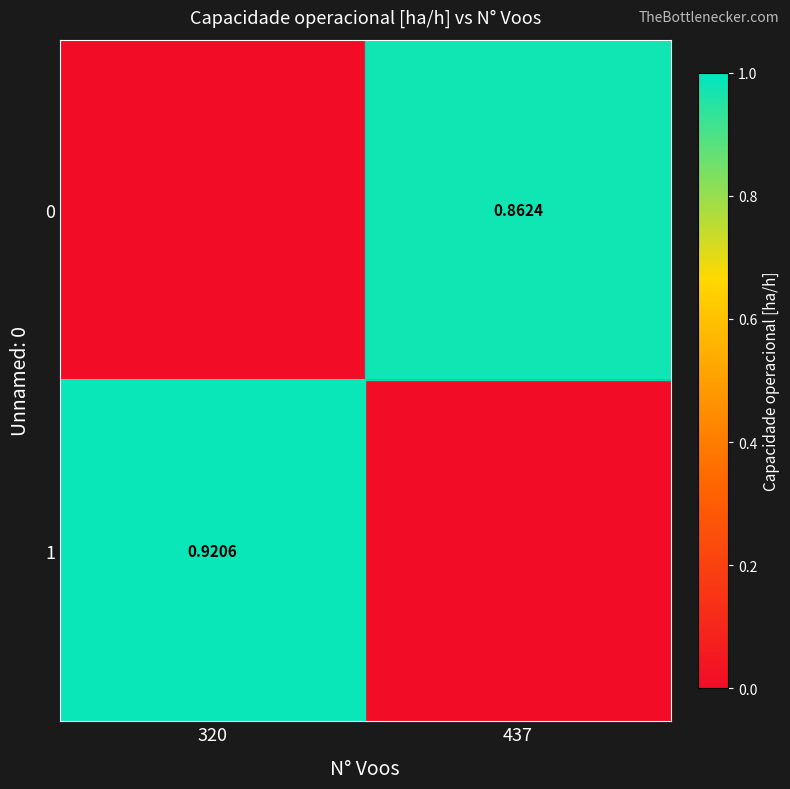

Is the value of 0 at 437 greater than the value of 1 at 320?

No